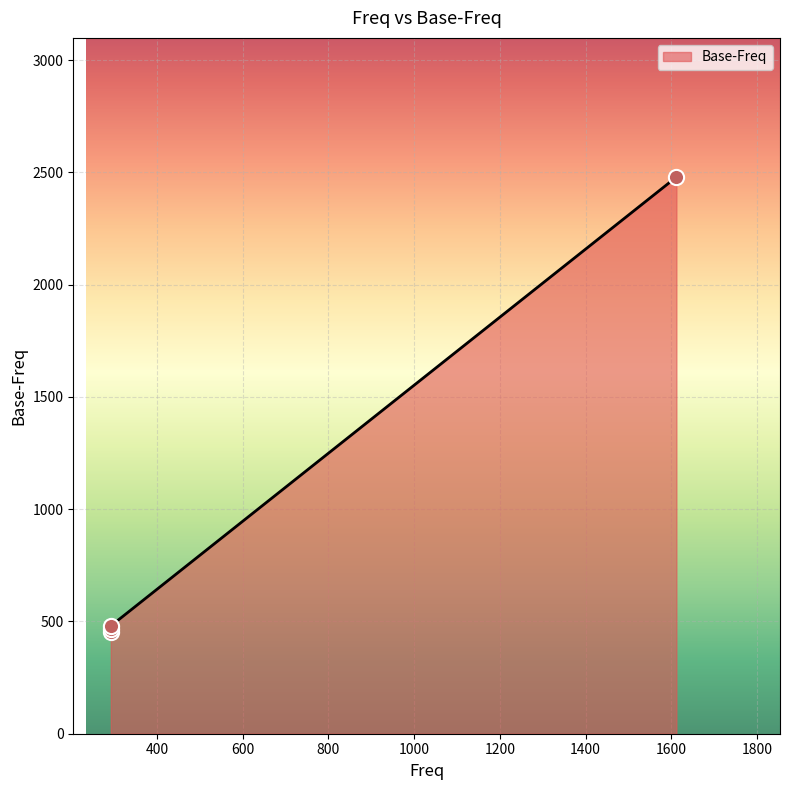

Approximately how many times larger is the value at 1612 compared to 292?

5.2